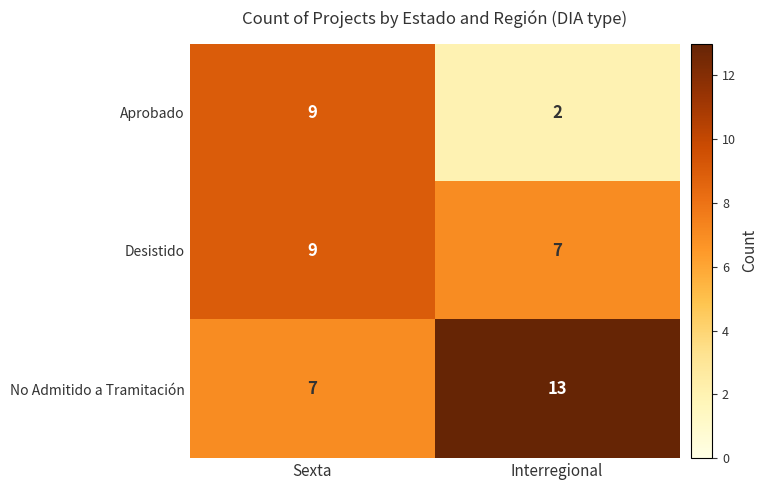

What is the difference between the highest and lowest values at Sexta?

2